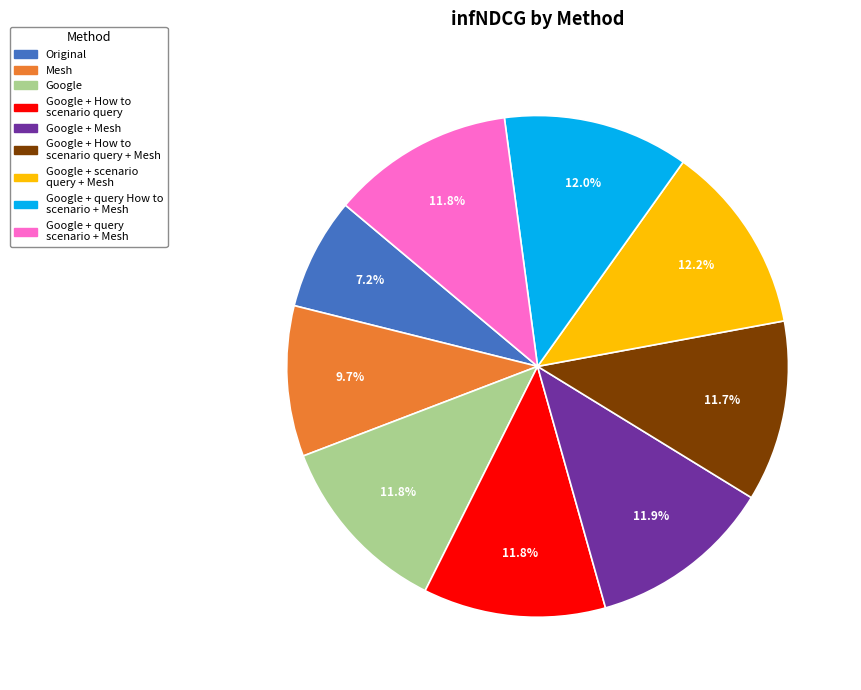

Is there any slice that represents more than half of the pie?

No